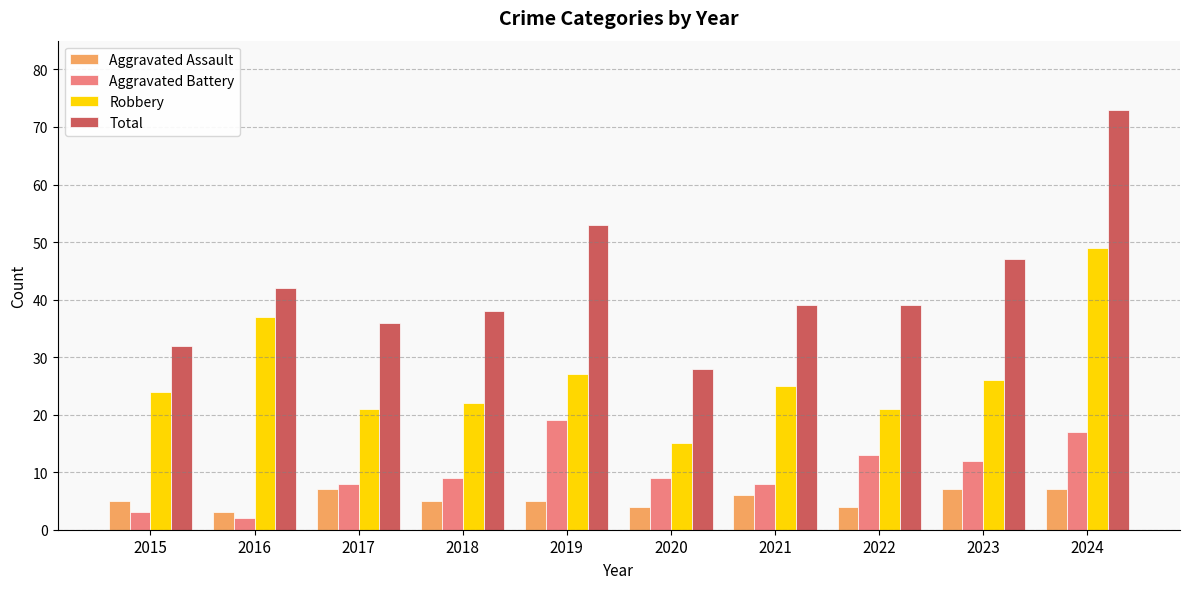

Which series has the largest range (max minus min)?

Total